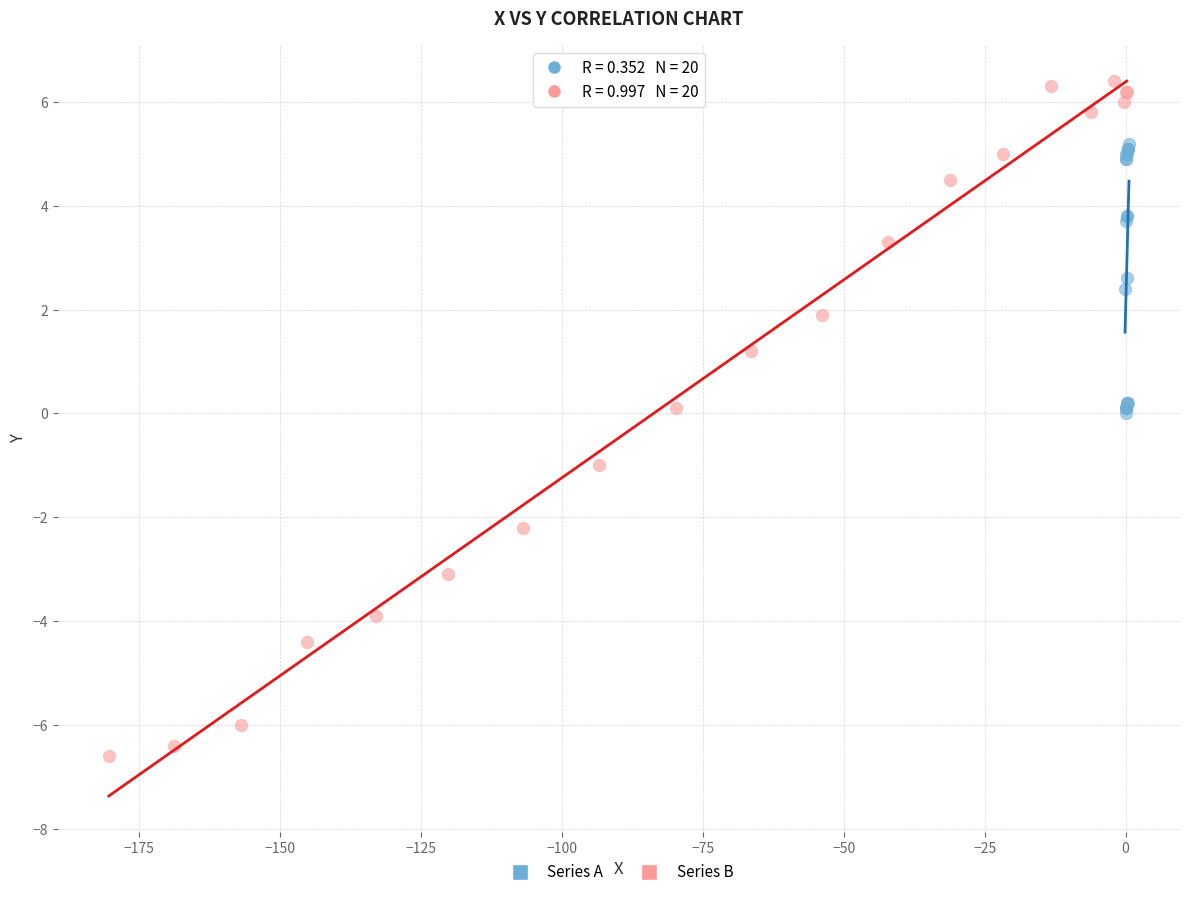

Which series contains the lowest Y value?

Series B